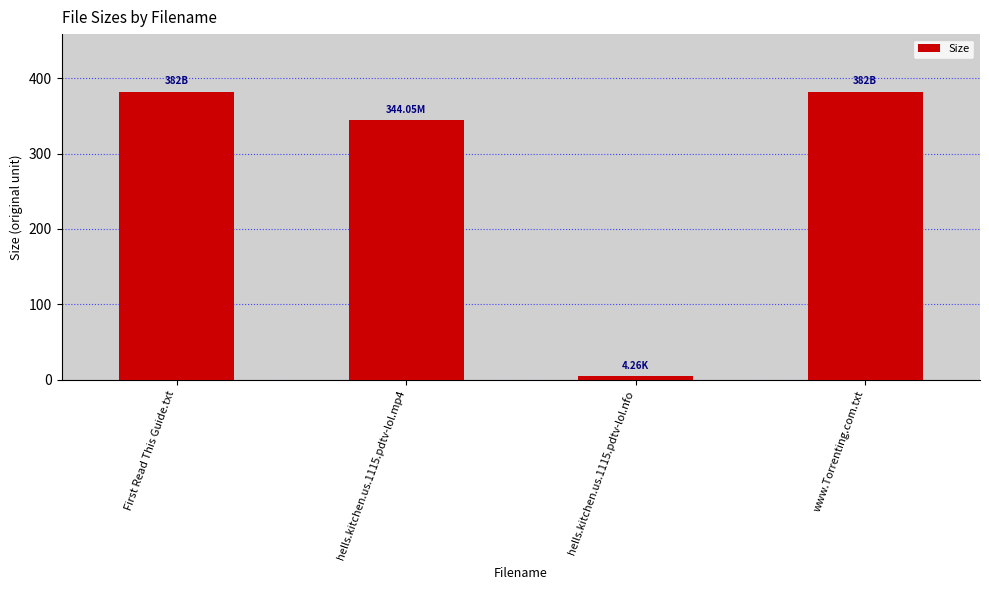

Read the value at hells.kitchen.us.1115.pdtv-lol.nfo.

4.3